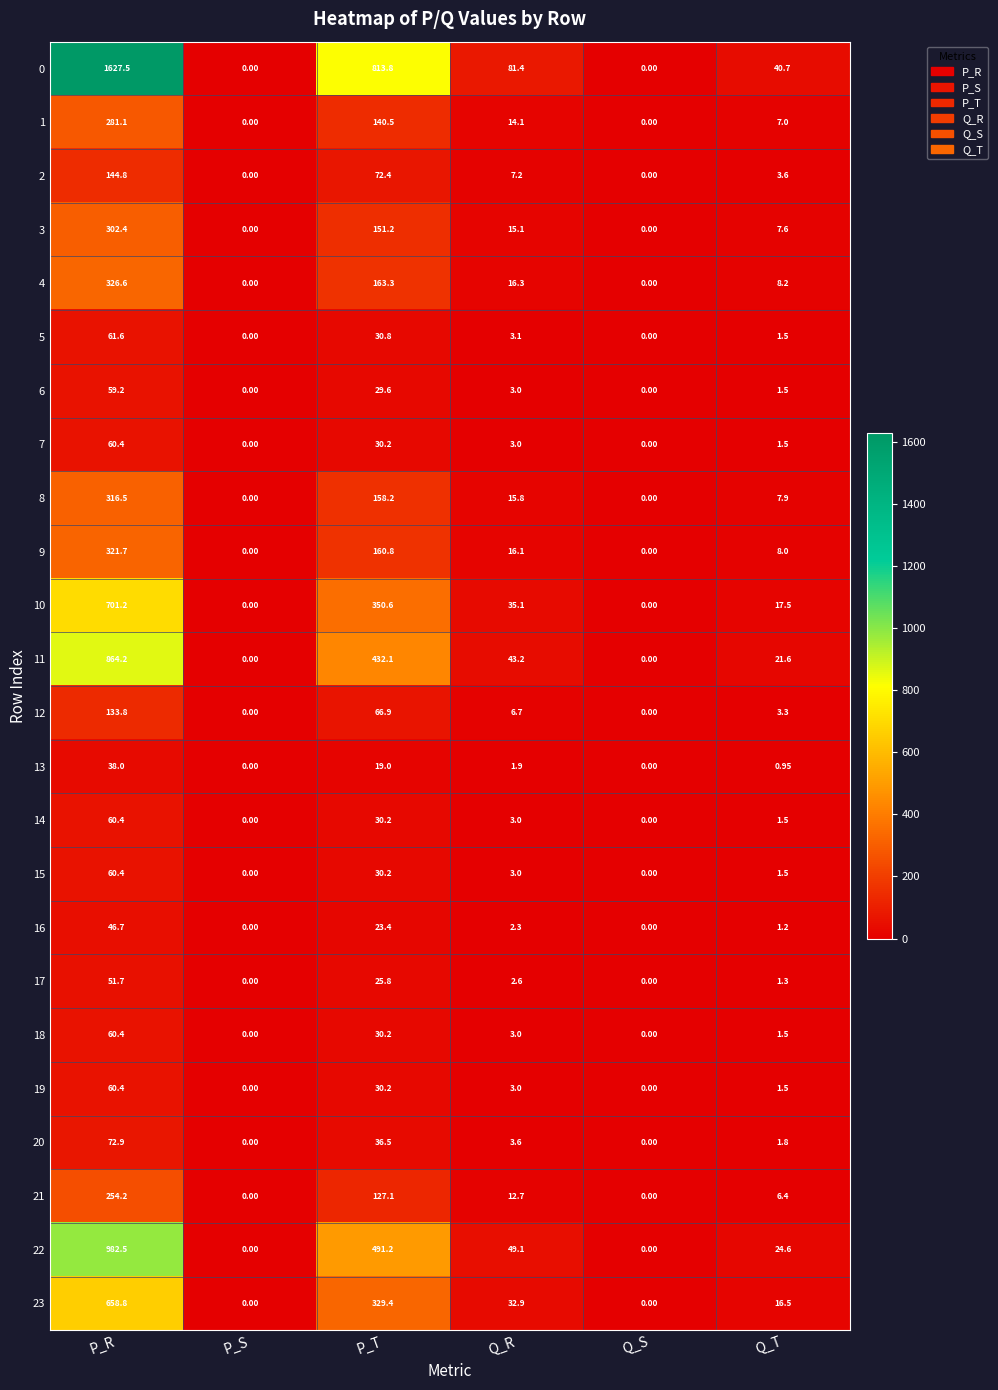

At which label is 2 closest to 72?

P_T